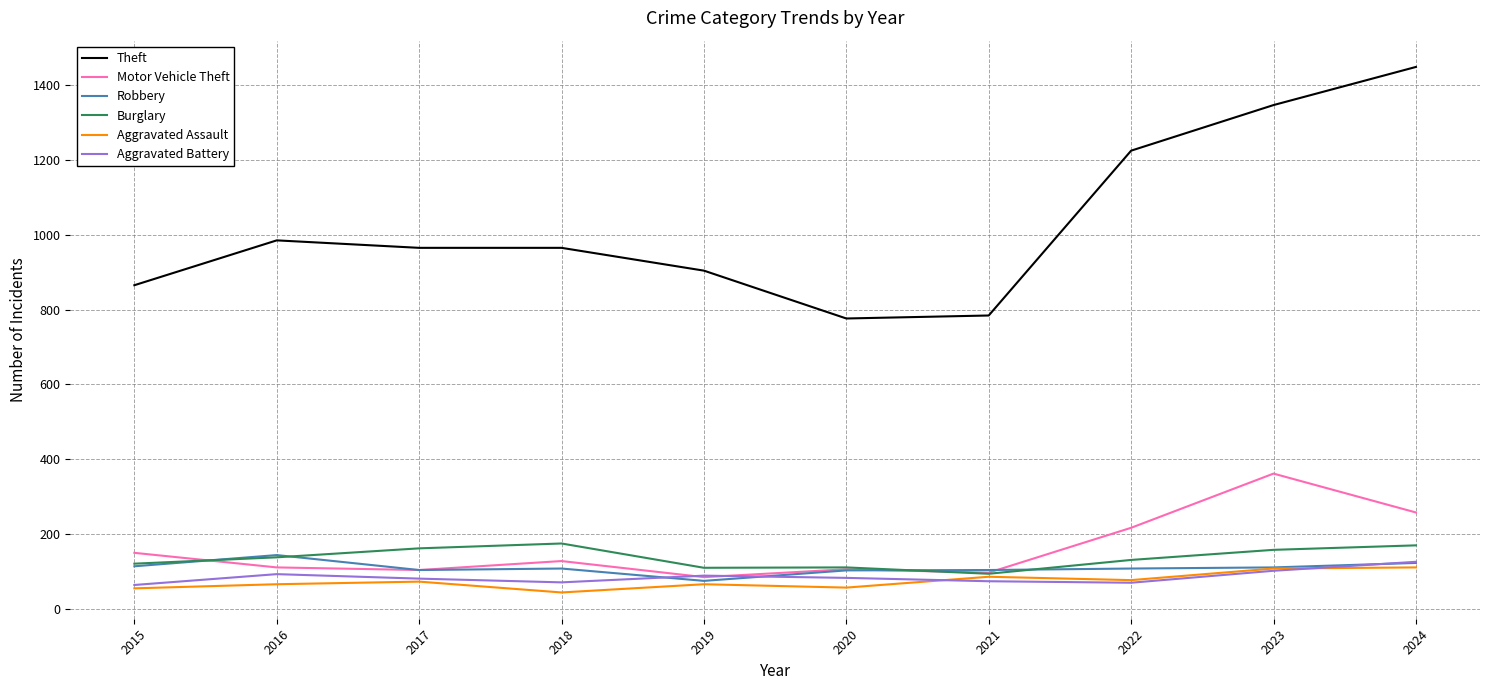

True or false: Theft has a value of 904 at 2019.

True